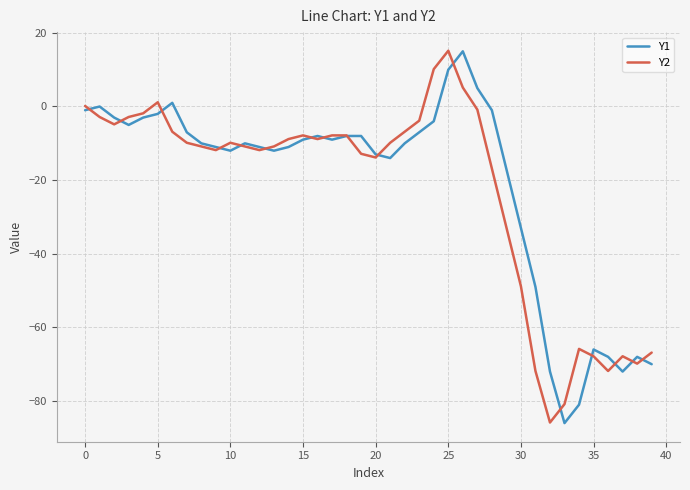

What is the minimum value shown in the chart?

-86.0